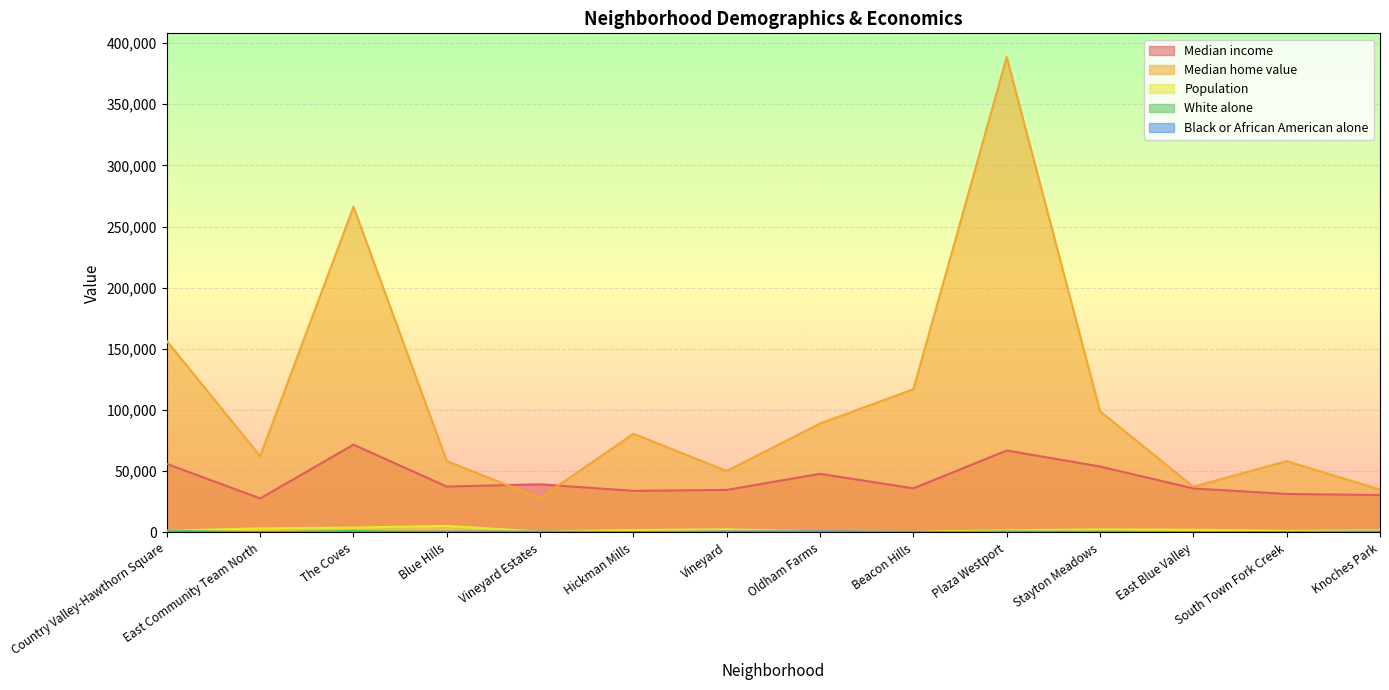

What are all the series names shown in the legend?

Median income, Median home value, Population, White alone, Black or African American alone